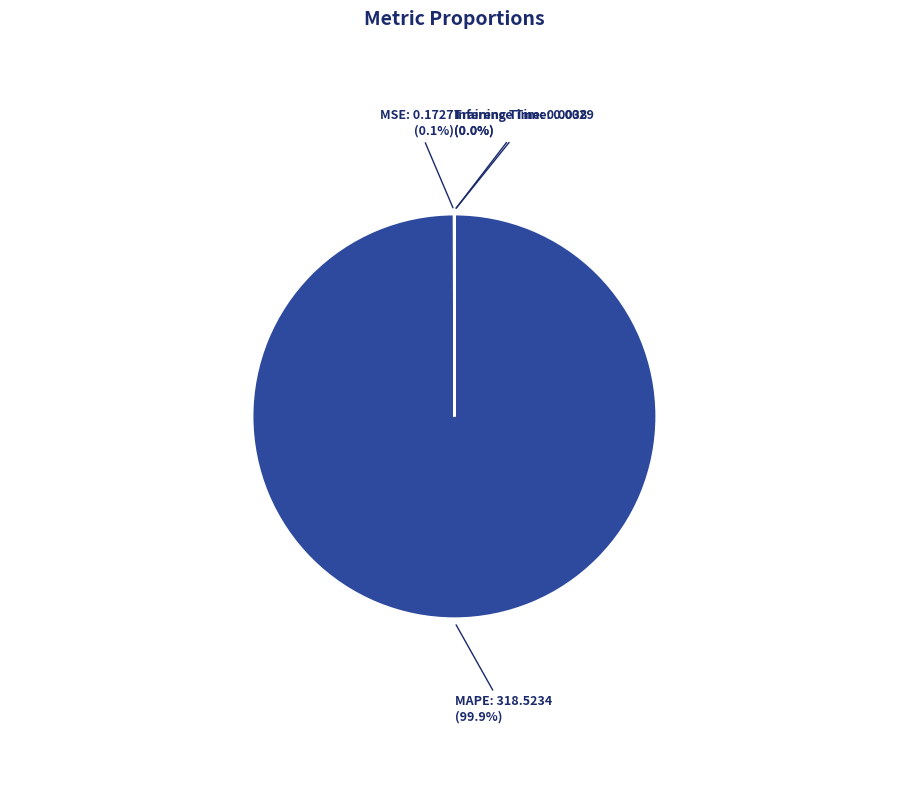

How much of the chart is everything except MAPE?

0.1%